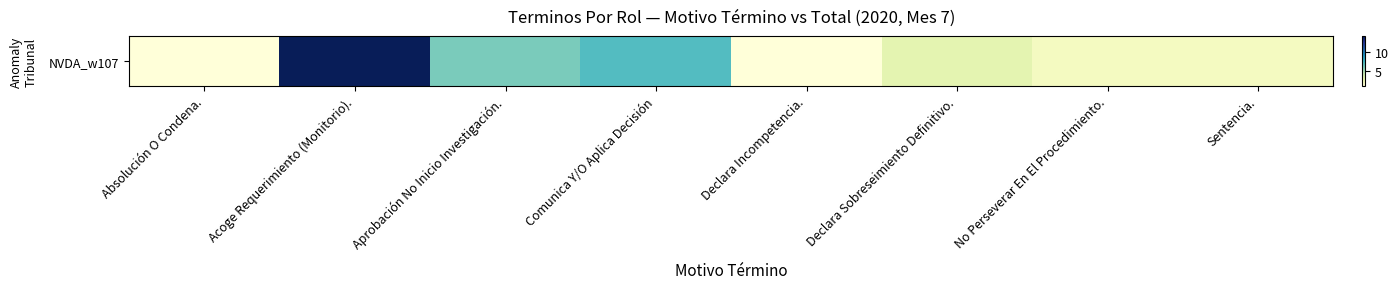

What is the ratio of the value at No Perseverar En El Procedimiento. to the value at Absolución O Condena.?

2.0